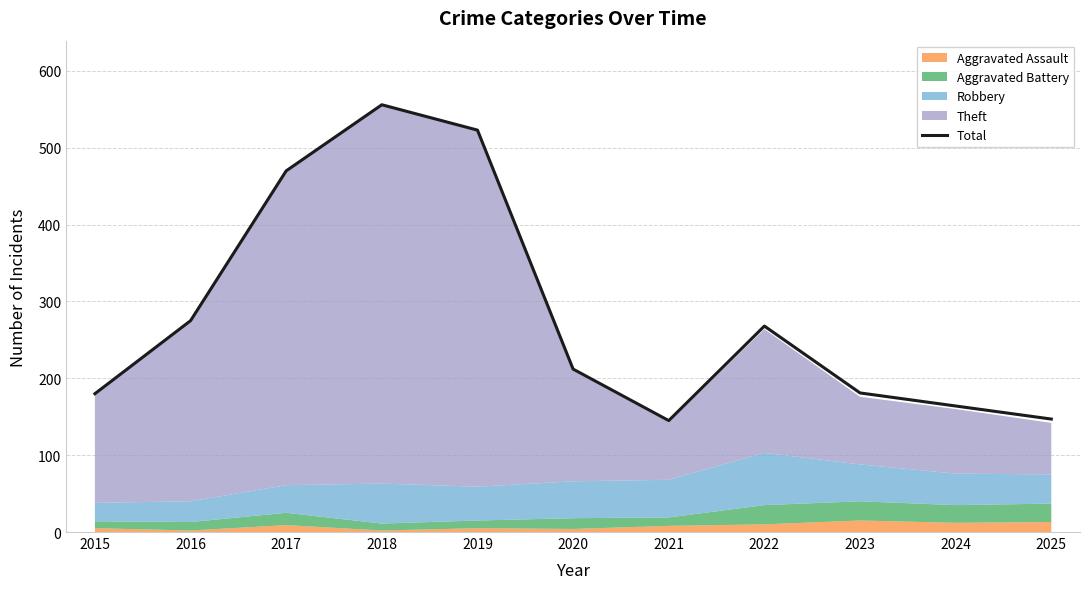

Is it true that the value at 2020 is 379?

False